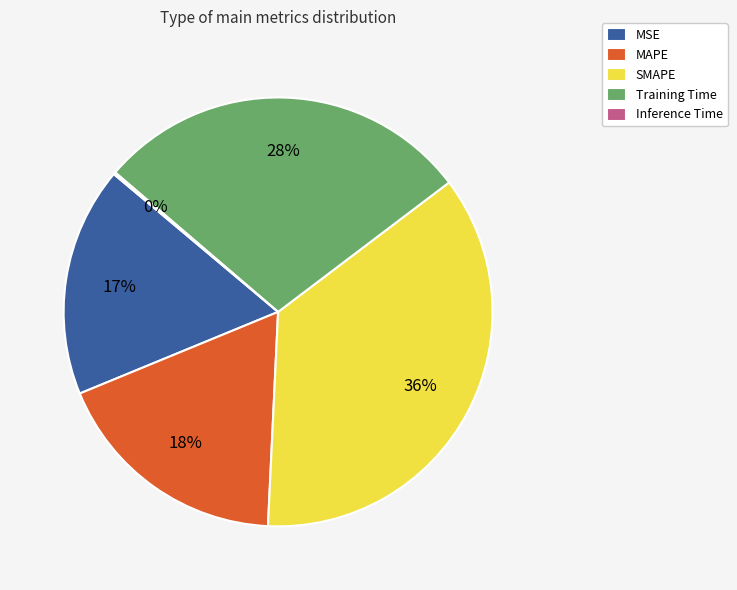

What is the ratio of the value at Training Time to the value at SMAPE?

0.8